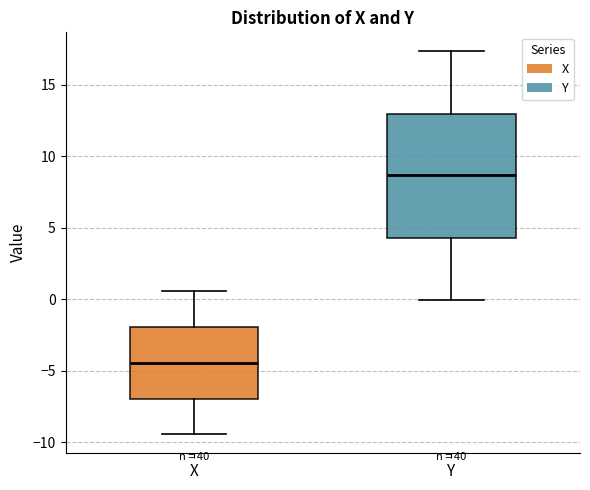

Where is the lower edge of the box for Y on the y-axis? The values are not printed on the chart, so give them approximately, as read against the axis.

4.5